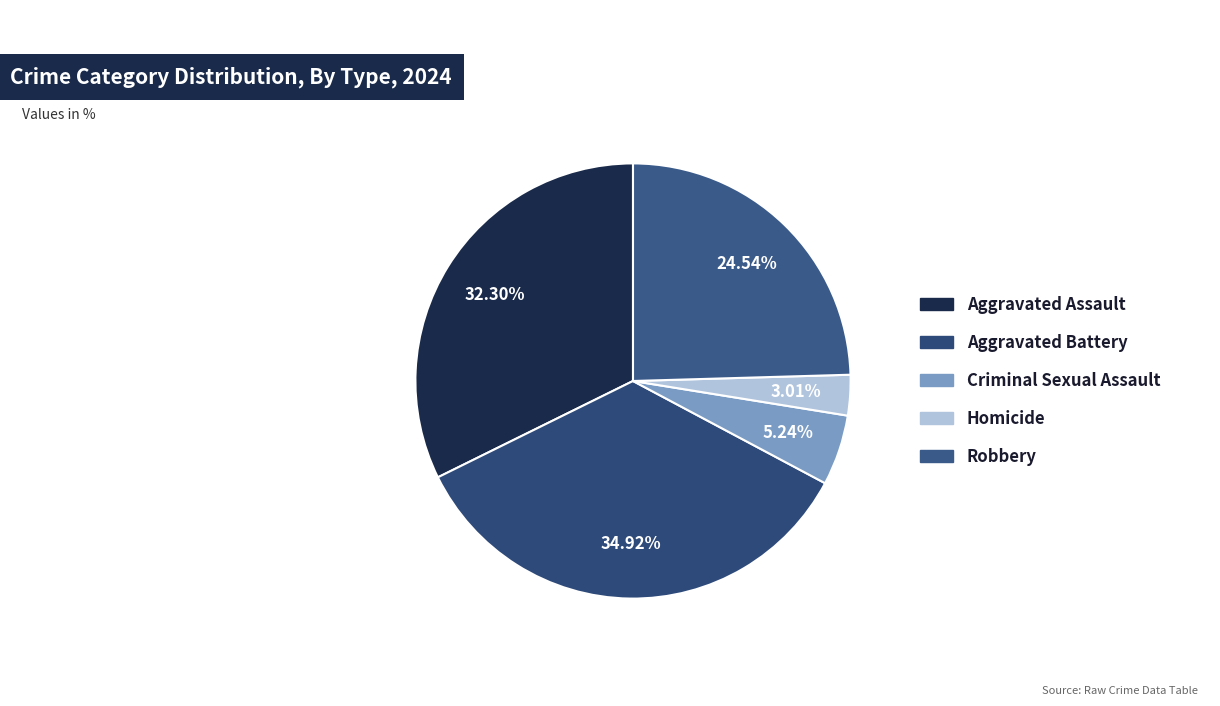

Does Robbery represent more than half of the total?

No